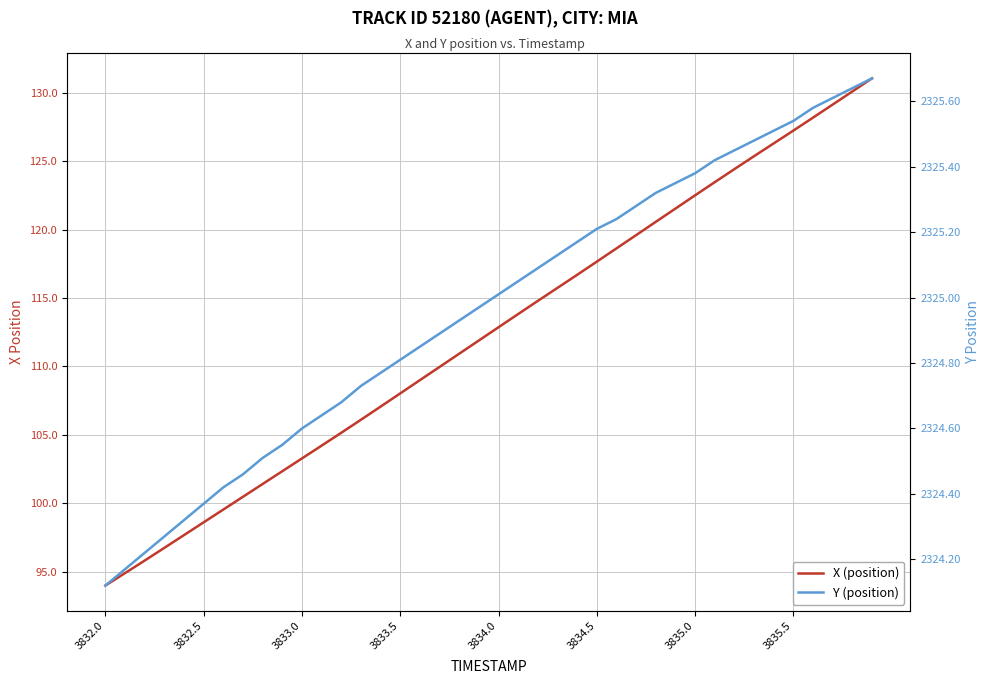

How many lines are shown in the chart?

2